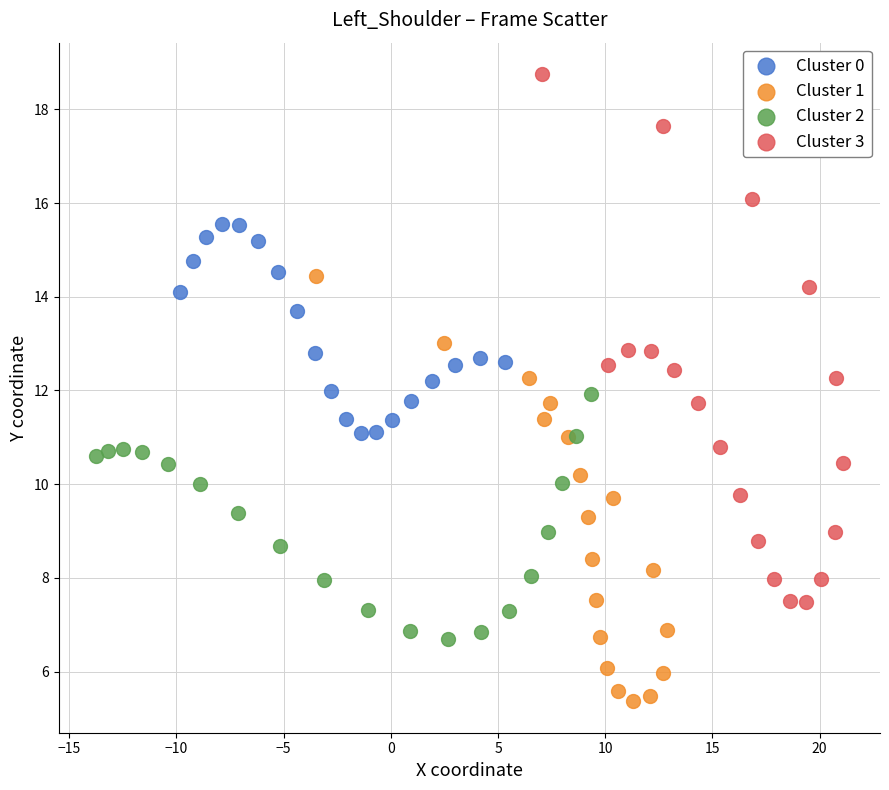

Which series reaches the maximum Y coordinate?

Cluster 3